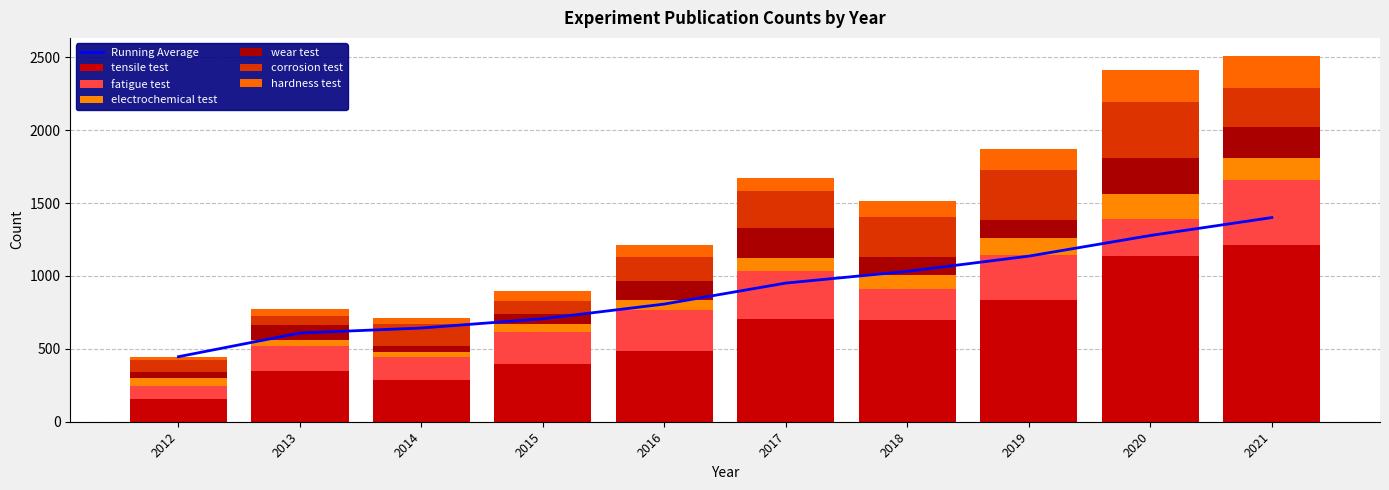

Rank the series at 2017 from highest to lowest value.

tensile test, fatigue test, corrosion test, wear test, hardness test, electrochemical test